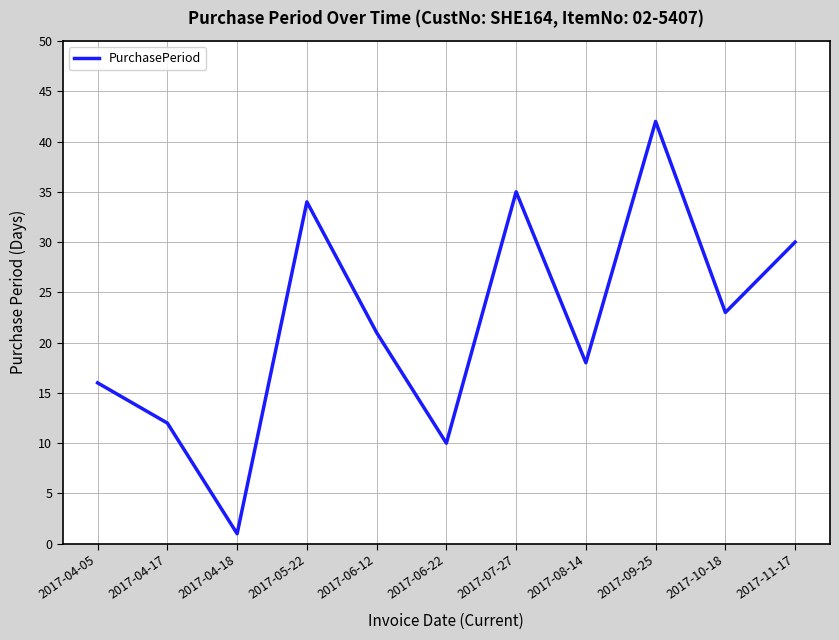

The chart shows a value of 23 at 2017-10-18. True or false?

True